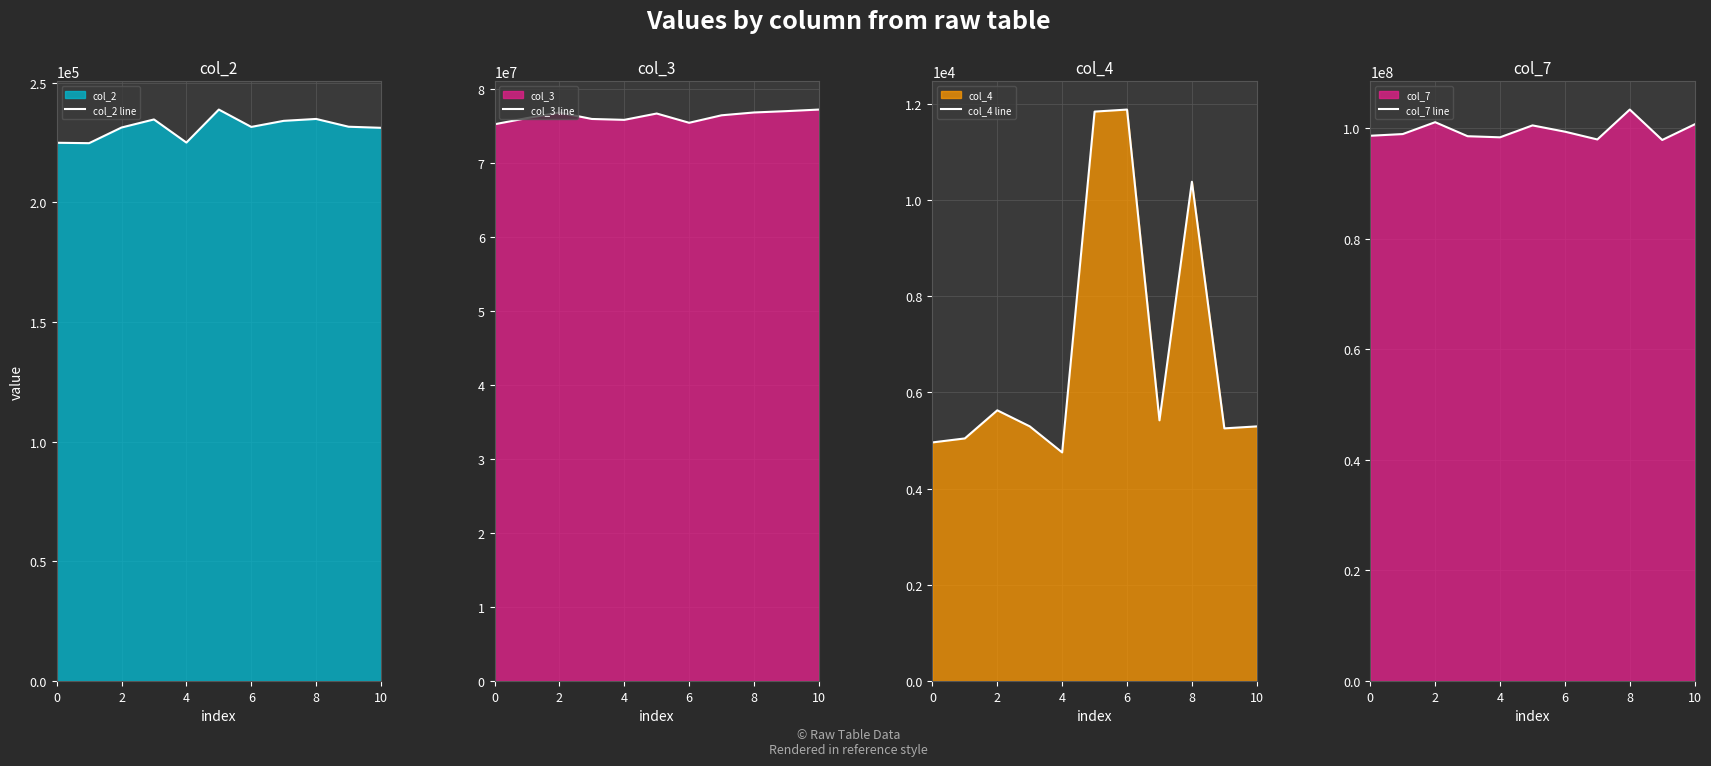

True or false: col_7 line has a value of 100694792 at 10.

True